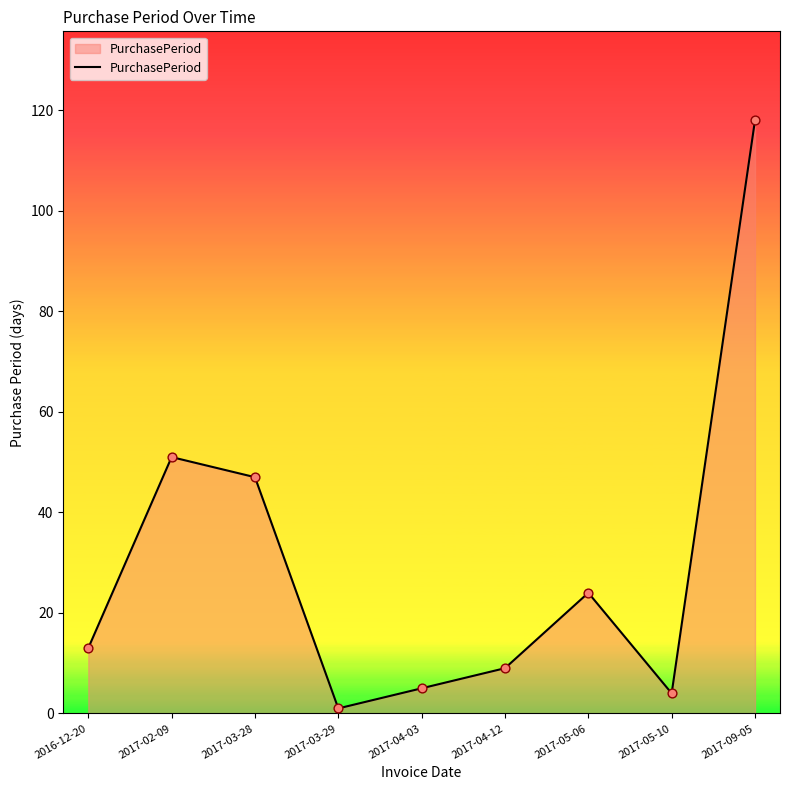

Which has a higher value, 2017-03-29 or 2017-05-10?

2017-05-10